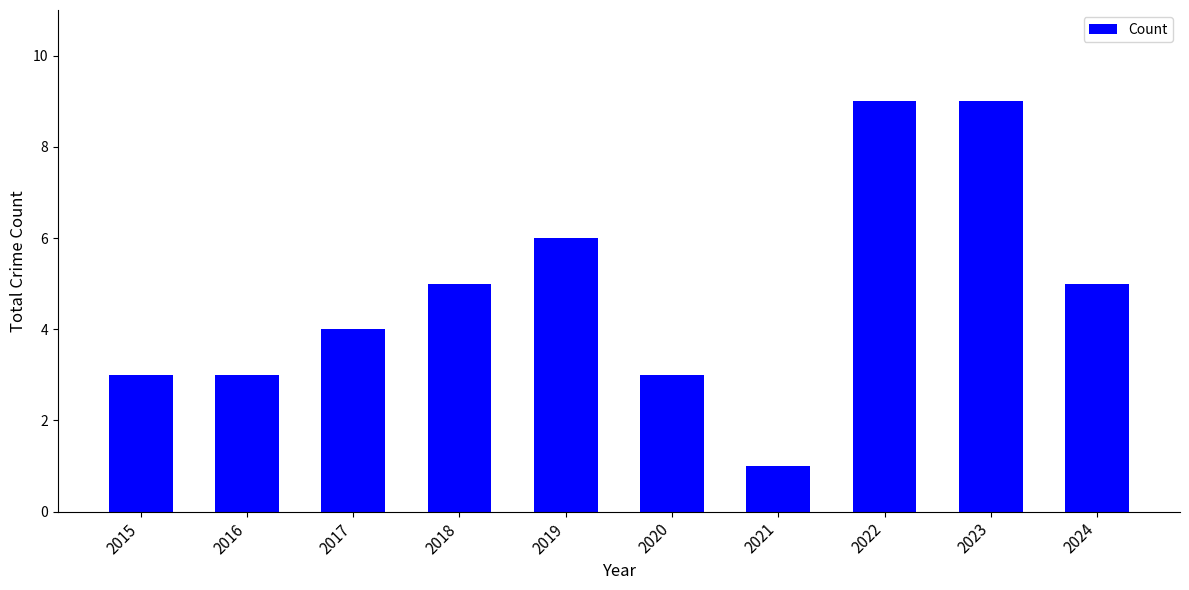

How many data points are less than 5?

5